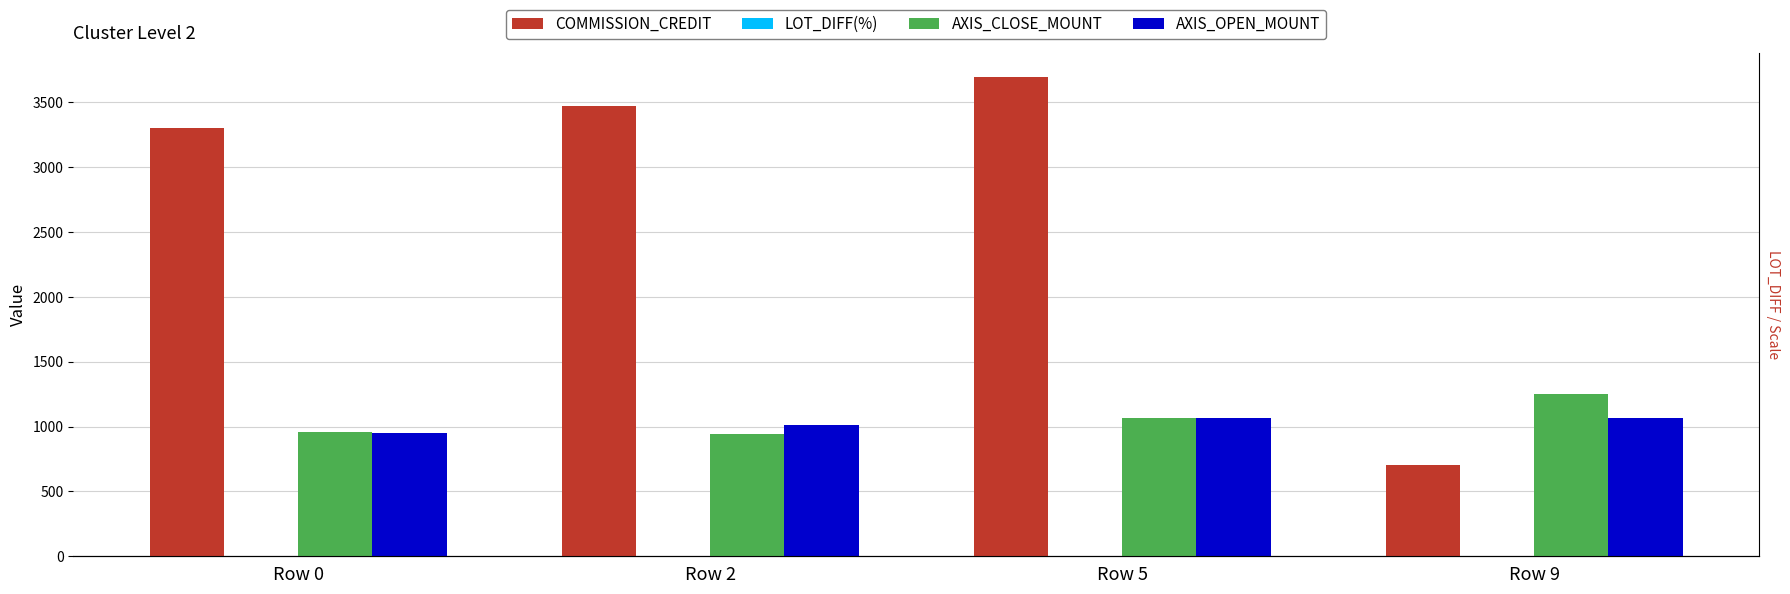

Which series has the largest total across all categories?

COMMISSION_CREDIT